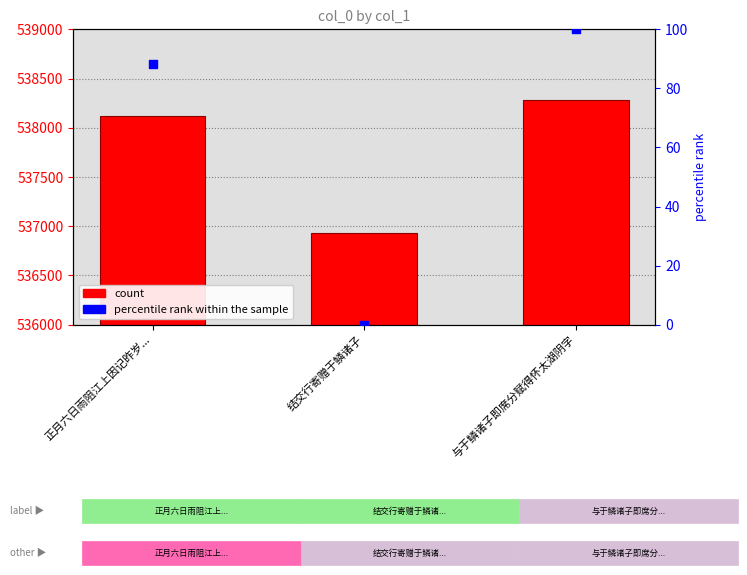

Which series has the largest Y range (max minus min)?

col_0